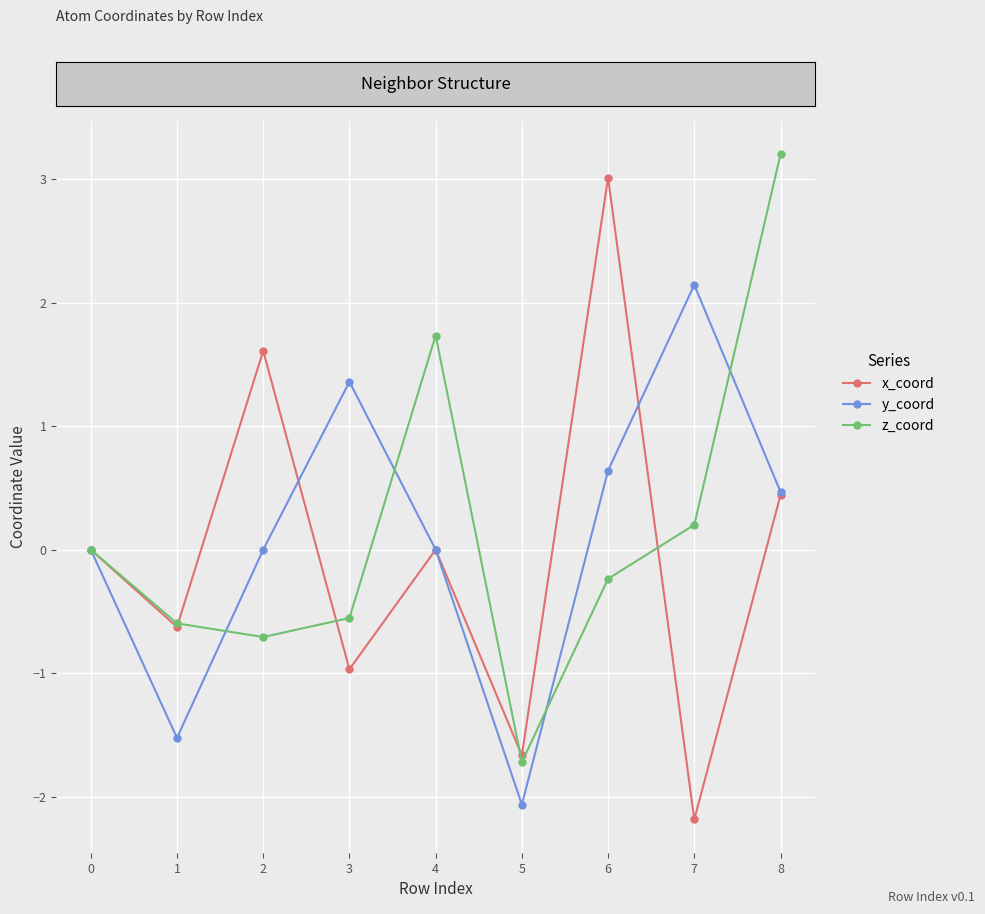

Rank the series at 5 from lowest to highest value.

y_coord, z_coord, x_coord